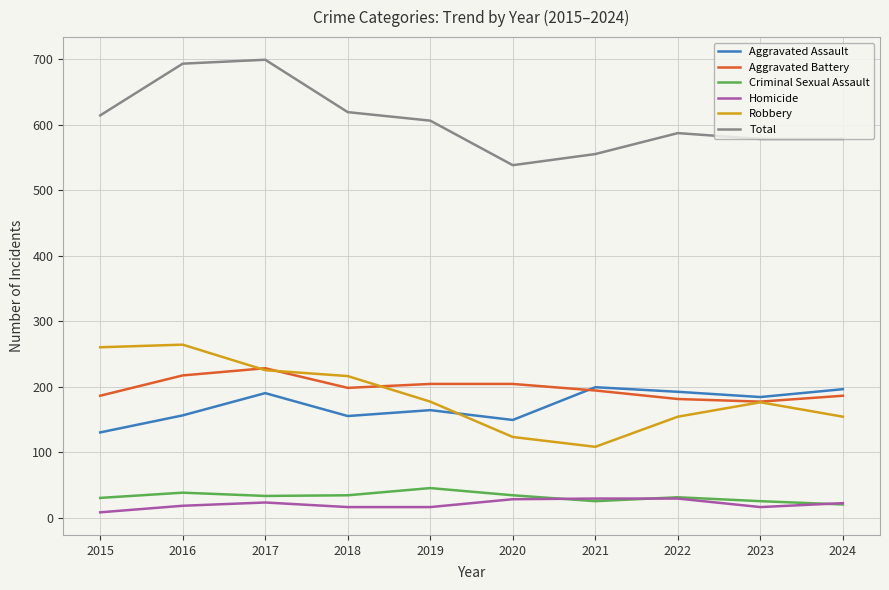

True or false: Homicide and Robbery intersect in this chart.

False